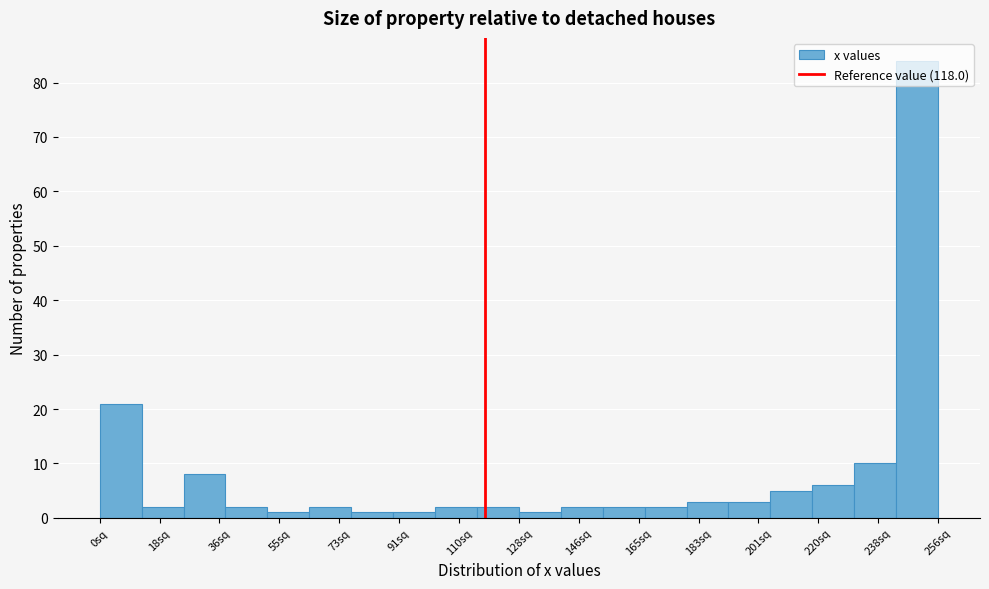

Reading left to right, transcribe this chart: for each bar, give the range it covers on the x-axis and its height. Neither the bar edges nor the heights are printed on the chart, so give them approximately, as read against the axes.

0 to 12: 21
12 to 26: 2
26 to 38: 8
38 to 52: 2
52 to 64: 1
64 to 78: 2
78 to 90: 1
90 to 102: 1
102 to 116: 2
116 to 128: 2
128 to 142: 1
142 to 154: 2
154 to 166: 2
166 to 180: 2
180 to 192: 3
192 to 206: 3
206 to 218: 5
218 to 232: 6
232 to 244: 10
244 to 256: 84